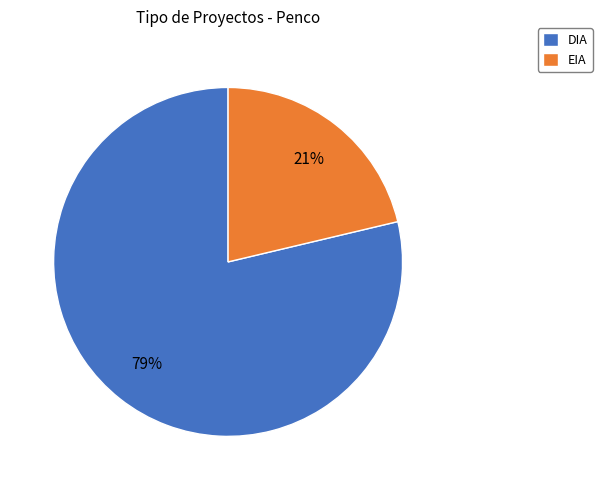

To the nearest percent, what is the average slice percentage?

50%